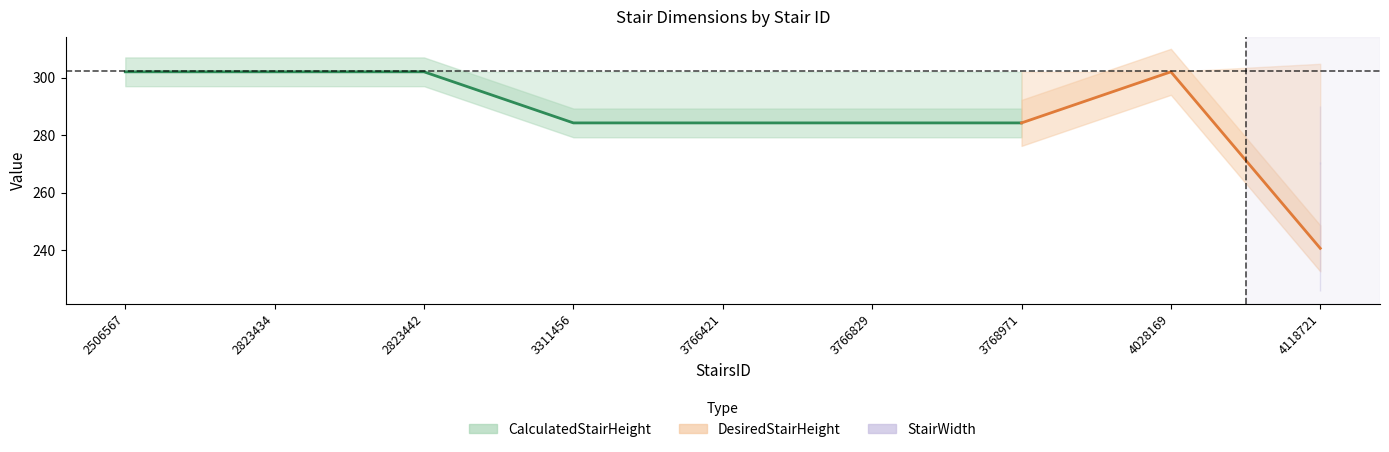

How many data points in DesiredStairHeight are above 302?

1